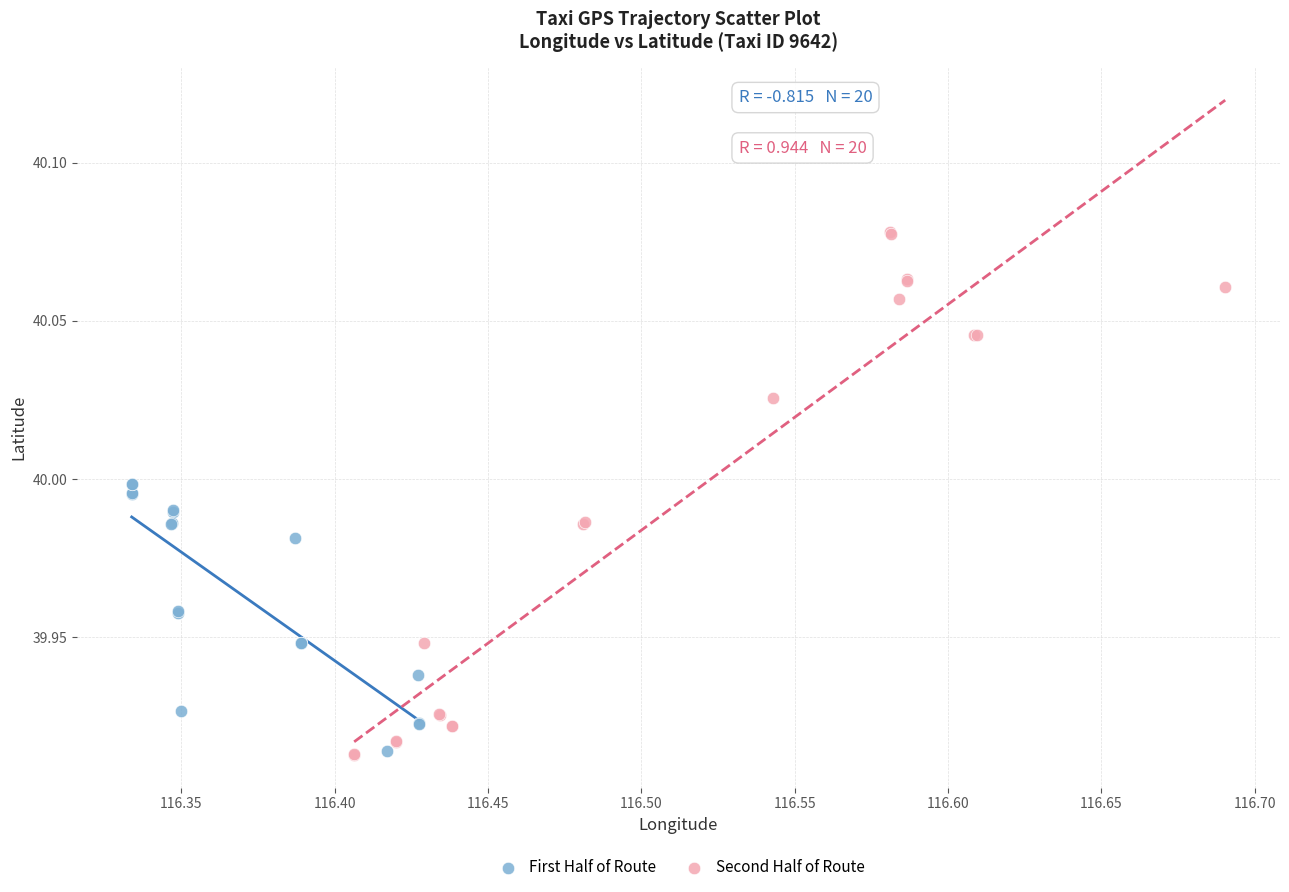

Which series has the widest spread of Y values?

Second Half of Route